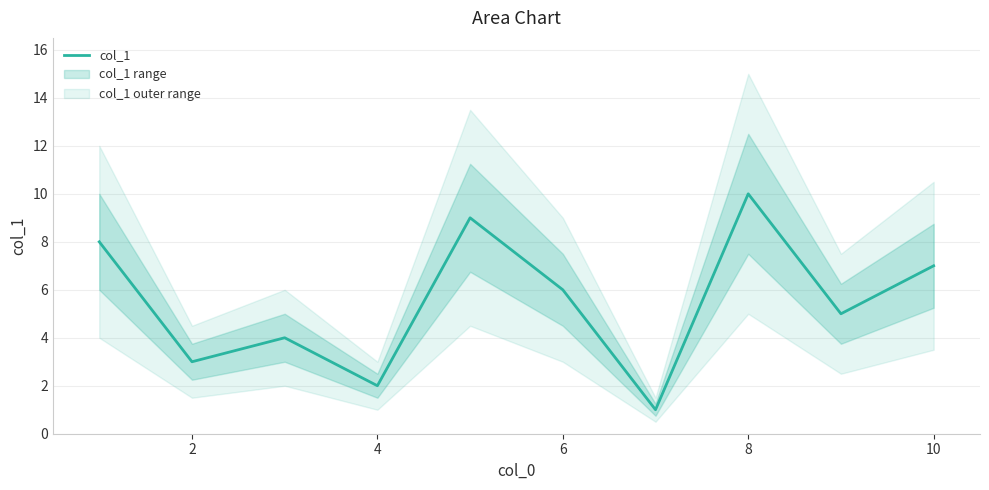

What is the difference between the second highest and minimum values?

8